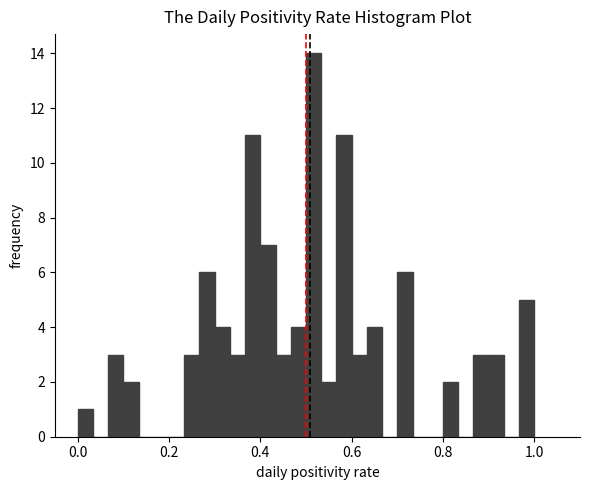

Read against the x-axis, roughly where is the centre of the tallest bar?

0.52